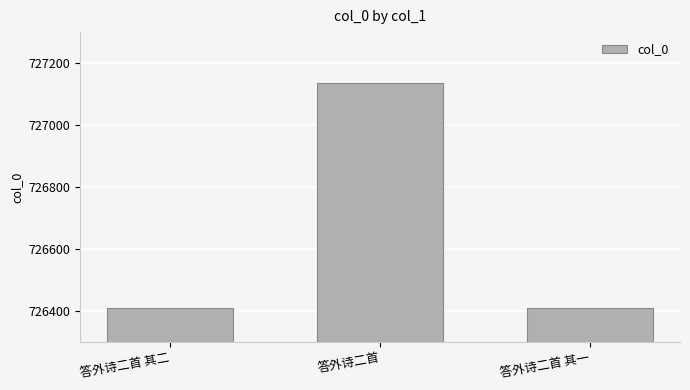

The chart shows a value of 726409 at 答外诗二首 其二. True or false?

True